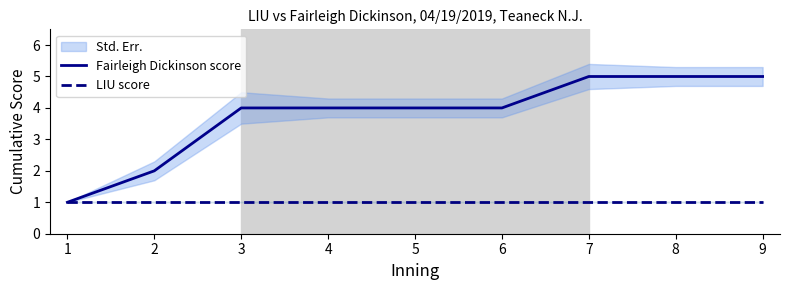

Is the value of LIU score at 8 greater than the value of Fairleigh Dickinson score at 7?

No